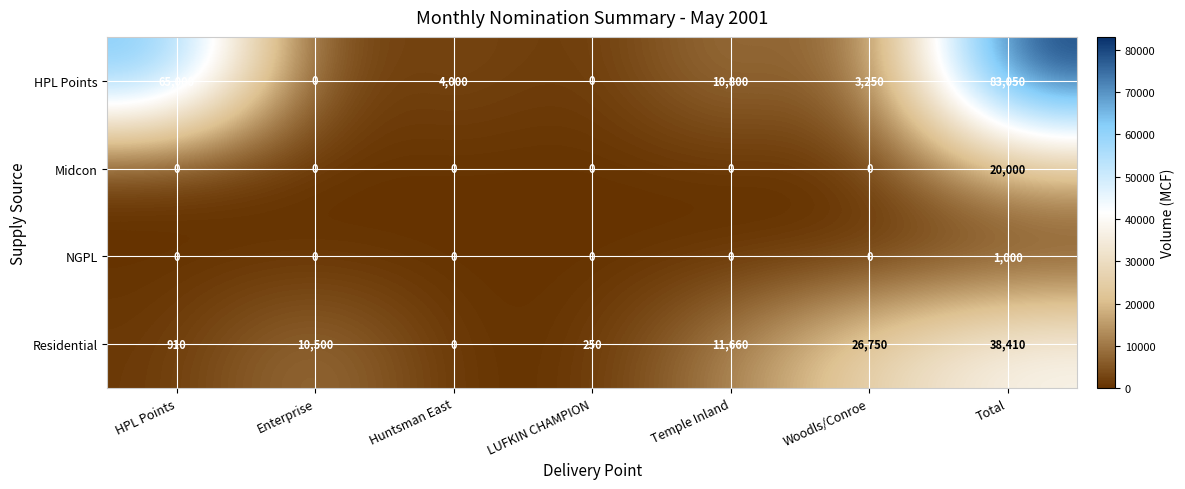

At which category is the sum across all series the highest?

Total